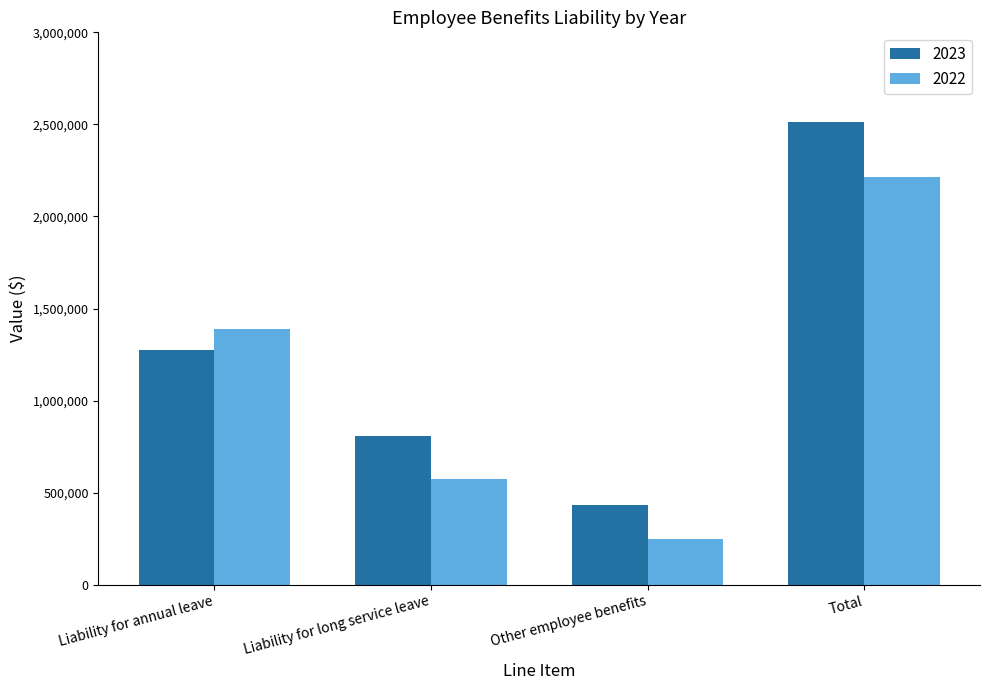

What is the difference between the 2023 values at Liability for long service leave and Total?

1707007